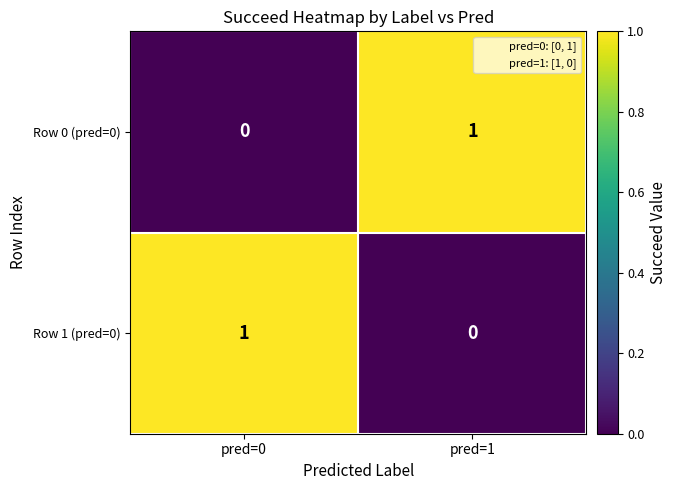

List the labels in order of Row 1 (pred=0) value, largest first.

pred=0, pred=1